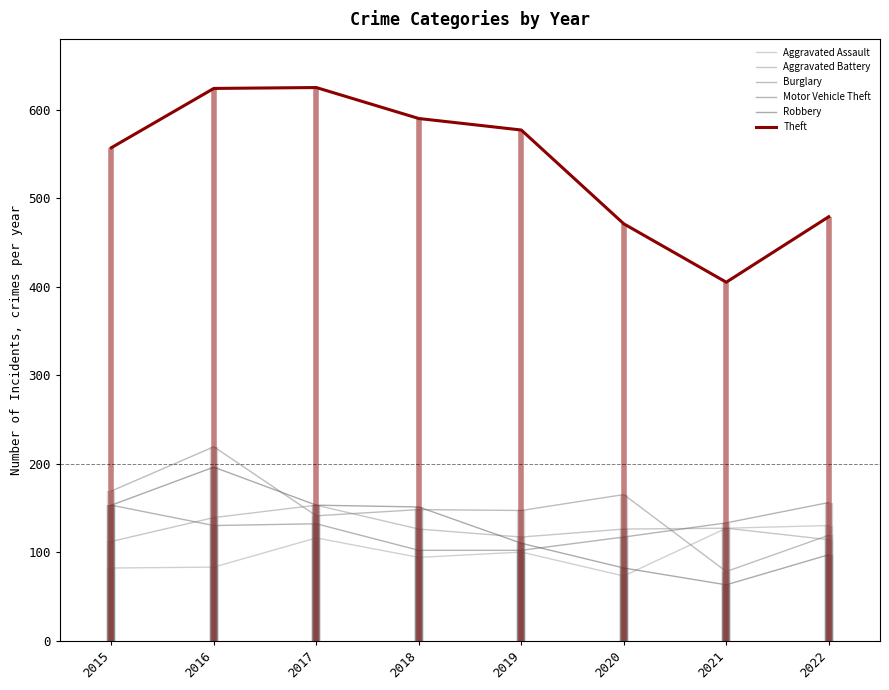

What is the value of the Burglary point at the 7th from the left?

78